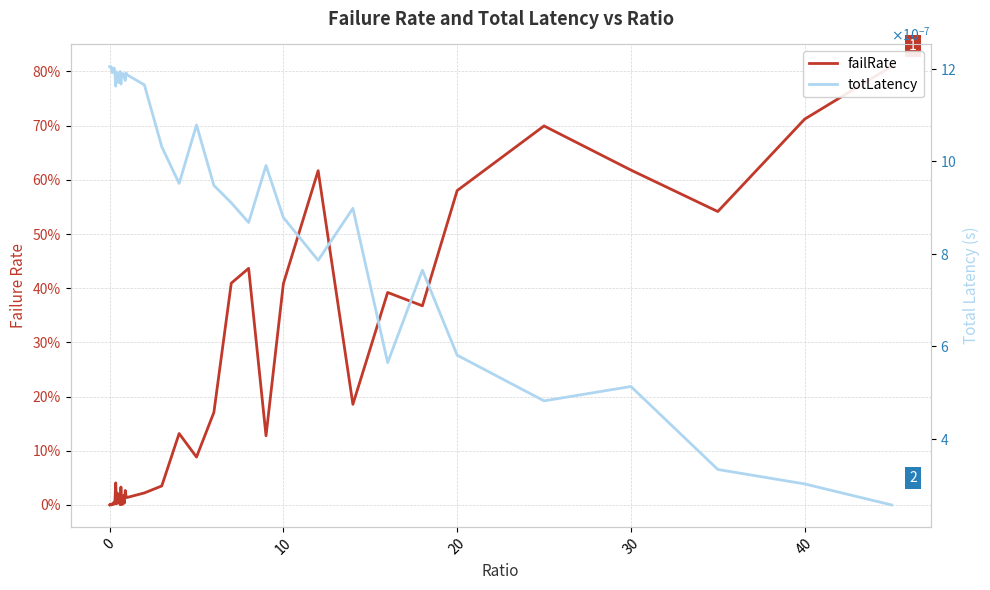

Is the value of totLatency at 30 greater than the value of failRate at 29?

No